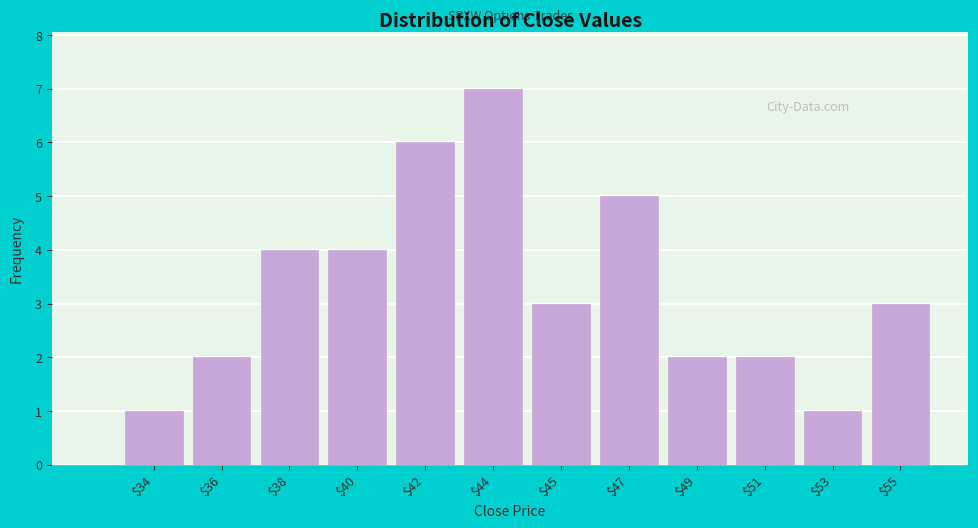

Reading left to right, what are all the values shown in this chart?

1	2	4	4	6	7	3	5	2	2	1	3